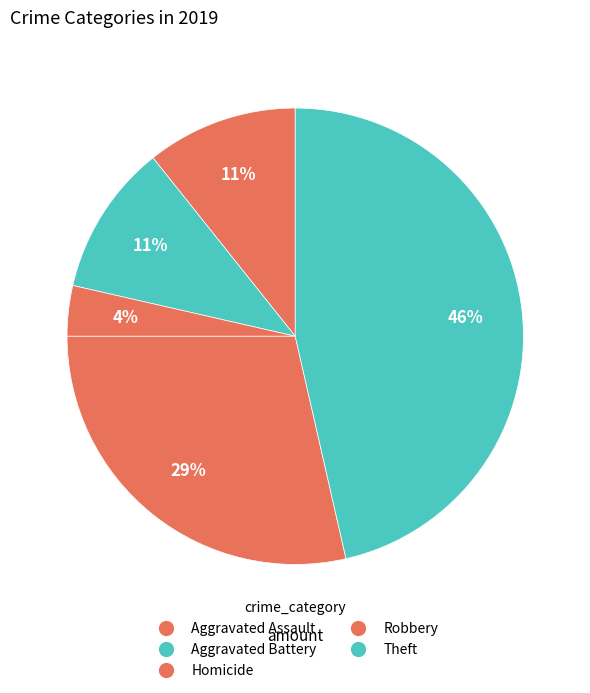

What is the smallest slice in the pie chart?

Homicide